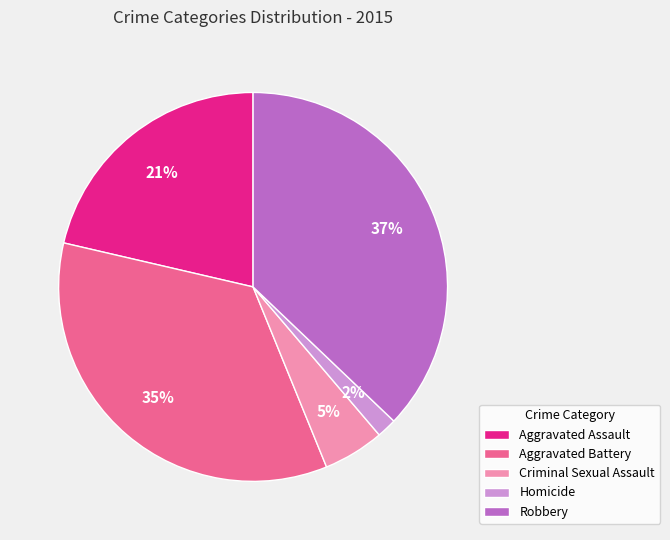

How many segments does this pie chart have?

5